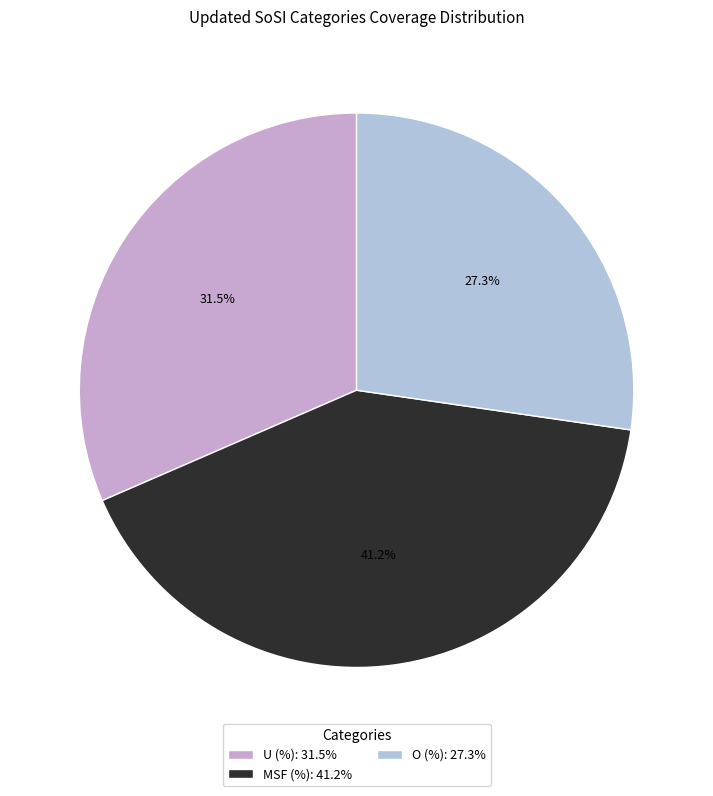

Combined, what portion of the pie is U (%) and O (%)?

58.8%